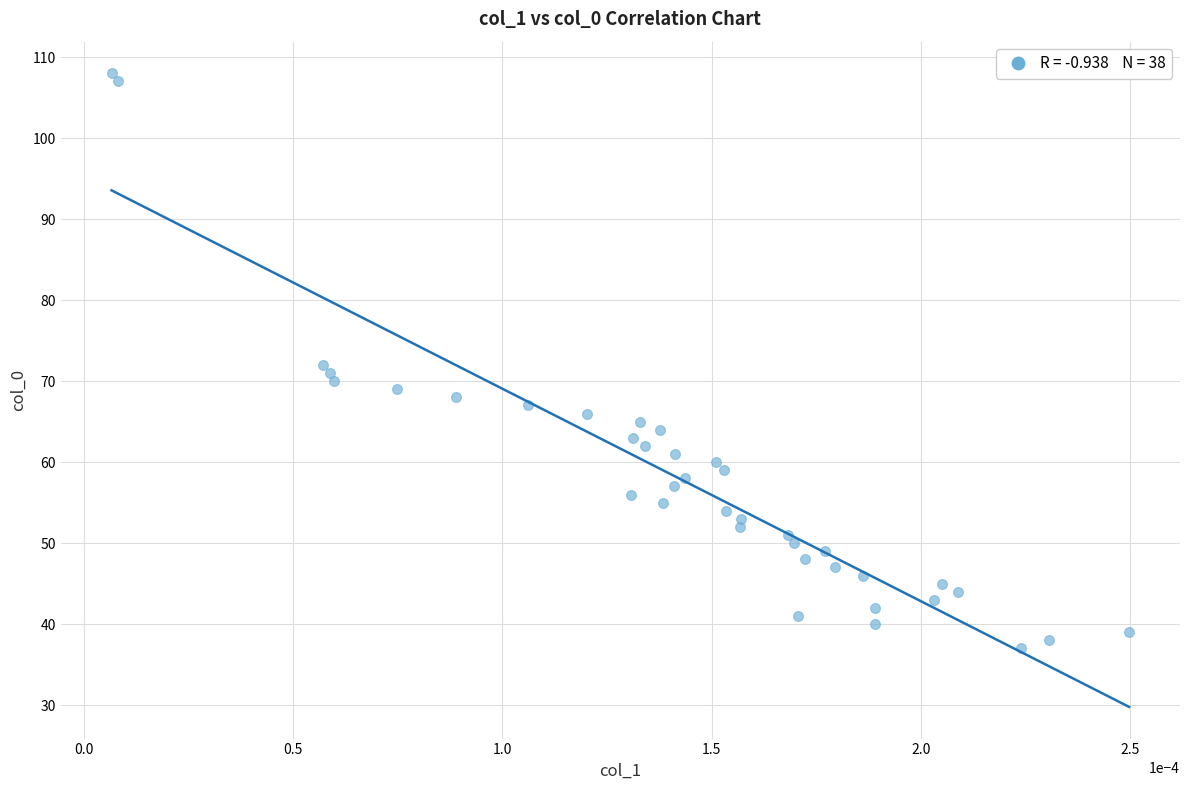

What is the range of Y values (max minus min)?

71